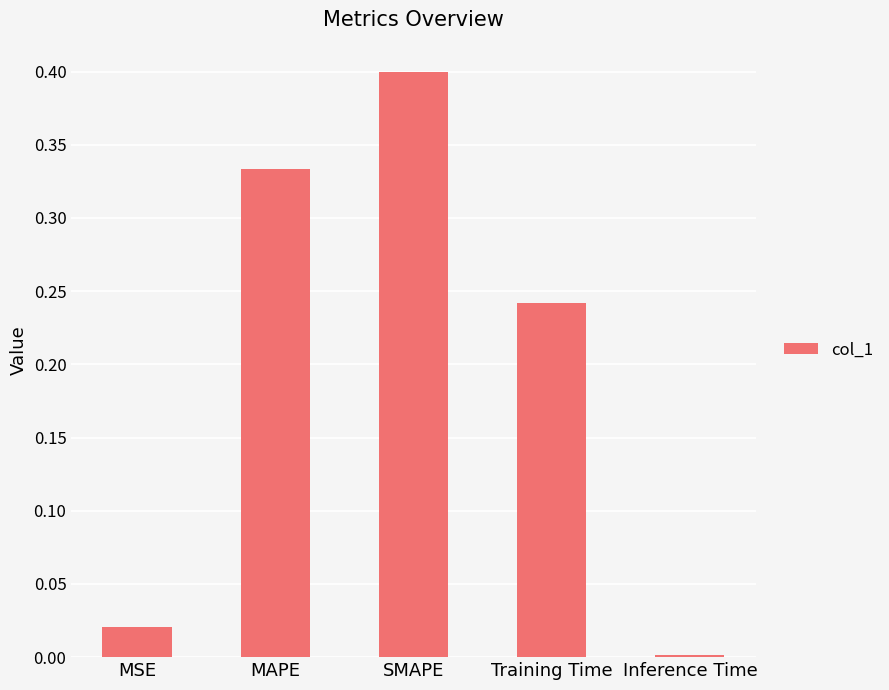

The chart shows a value of 0.5 at MAPE. True or false?

False